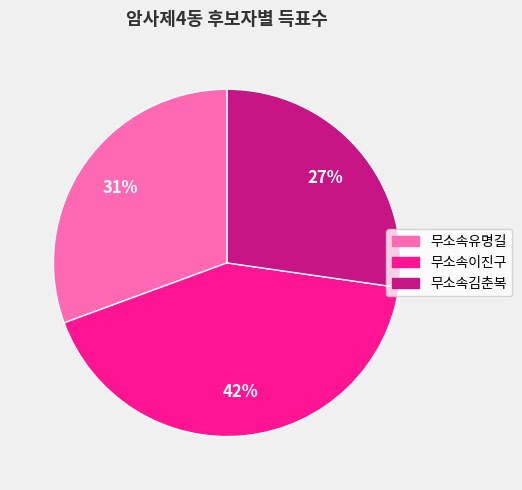

Do 무소속이진구 and 무소속유명길 together represent more than half of the pie?

Yes